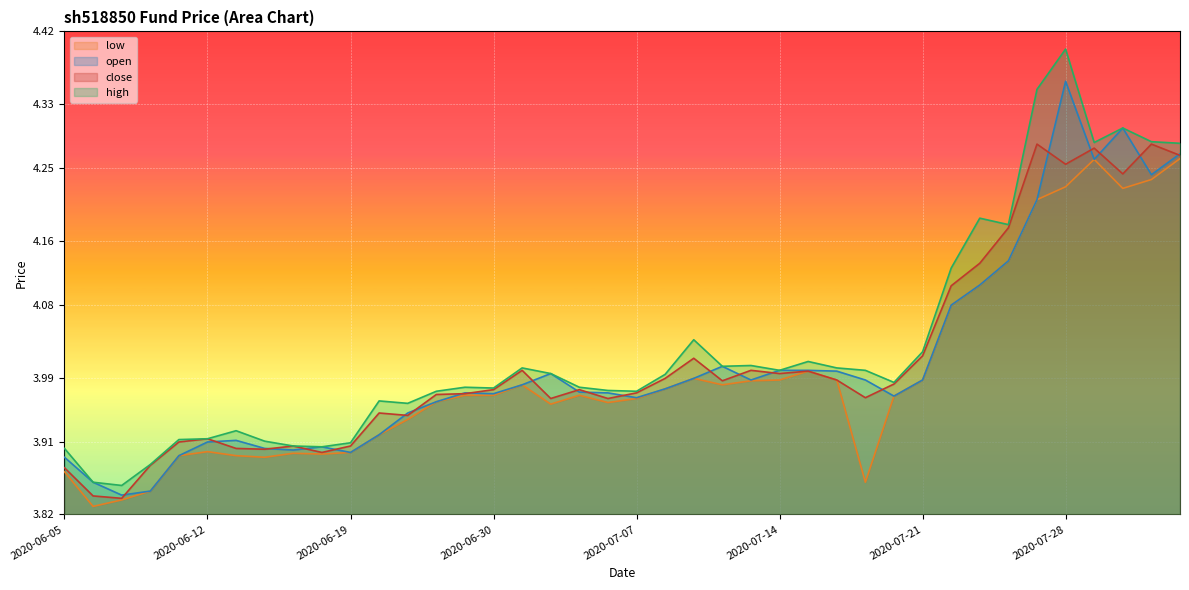

What is the smallest value displayed?

3.8